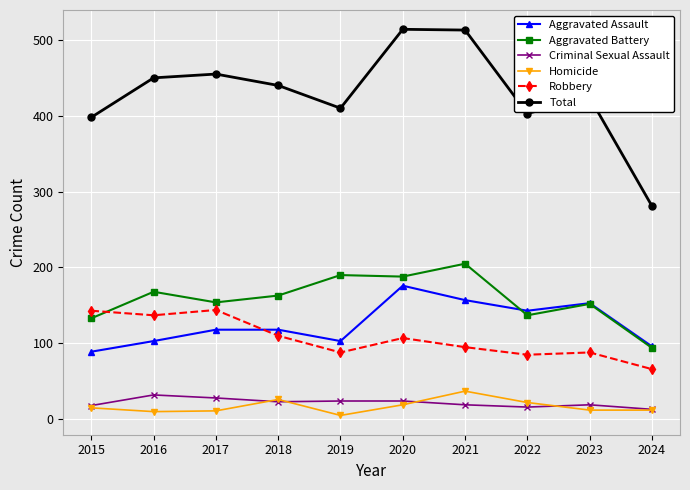

What is the lowest value of the Total series?

281